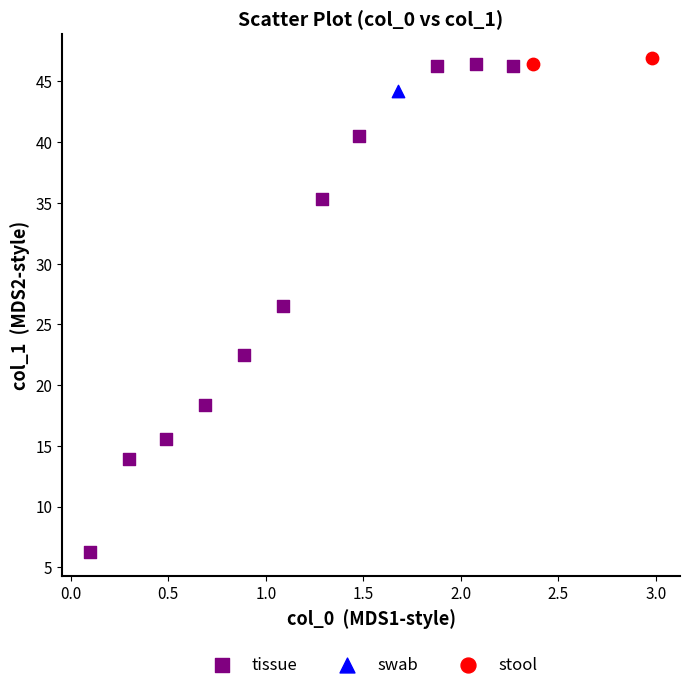

What are all the series names shown in the legend?

tissue, swab, stool